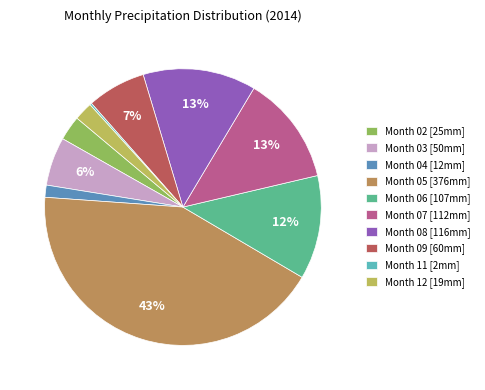

To the nearest percent, what is the difference between the Month 12 [19mm] and Month 02 [25mm] slice percentages?

1%